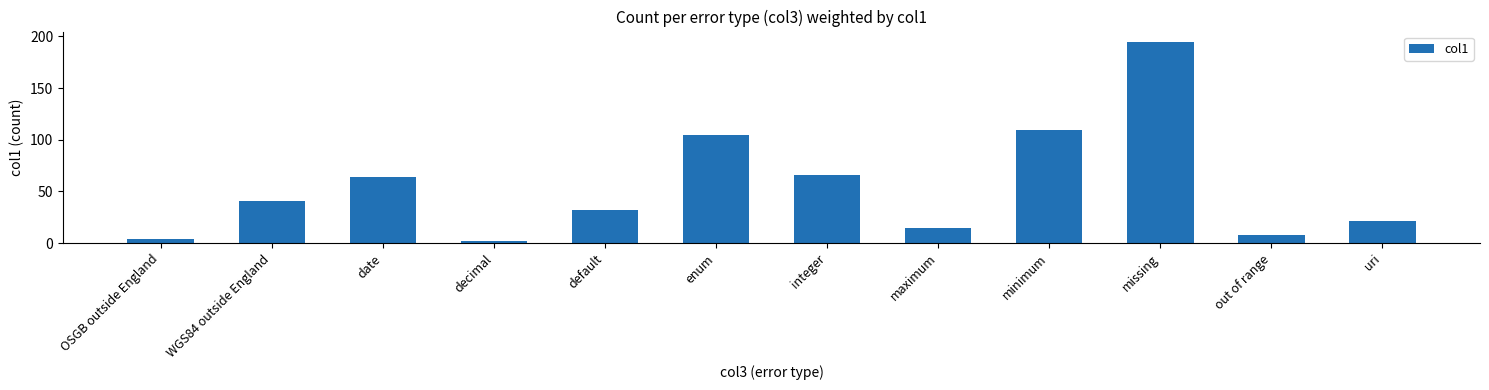

Reading left to right, list all the values displayed in this chart.

OSGB outside England=4	WGS84 outside England=41	date=64	decimal=2	default=32	enum=105	integer=66	maximum=15	minimum=109	missing=195	out of range=8	uri=21